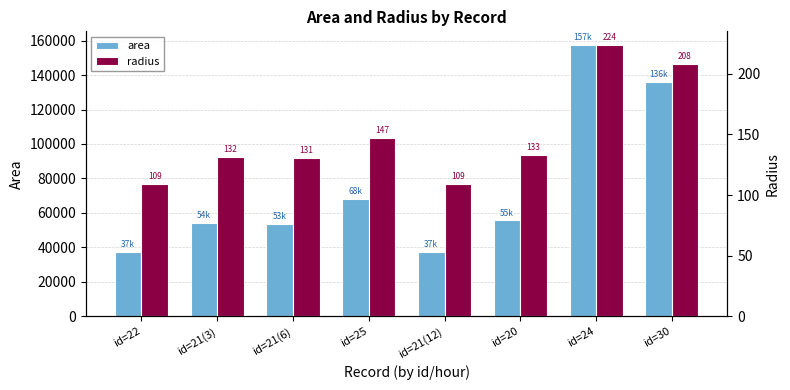

At which category is the sum across all series the highest?

id=24